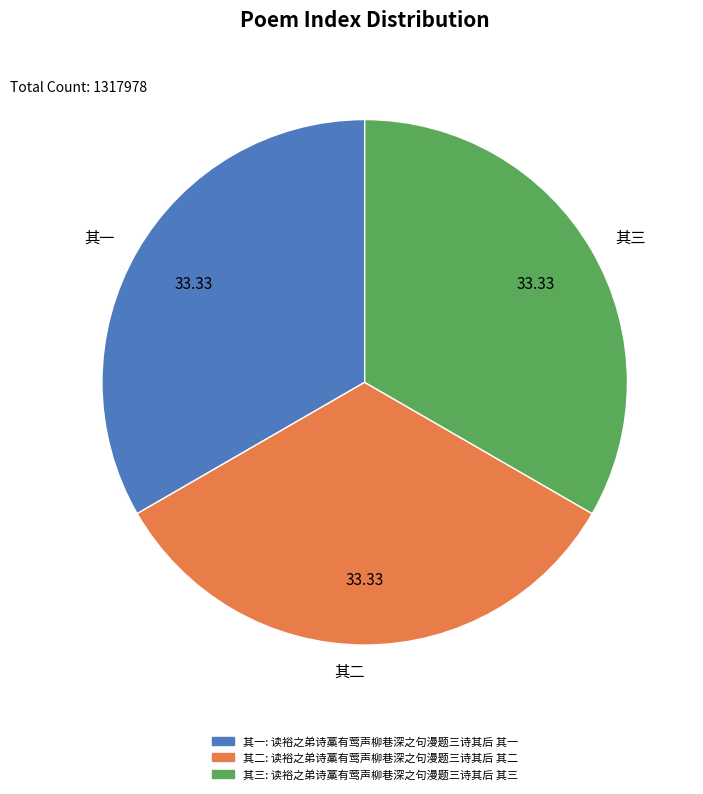

Does 其一 represent more than half of the total?

No